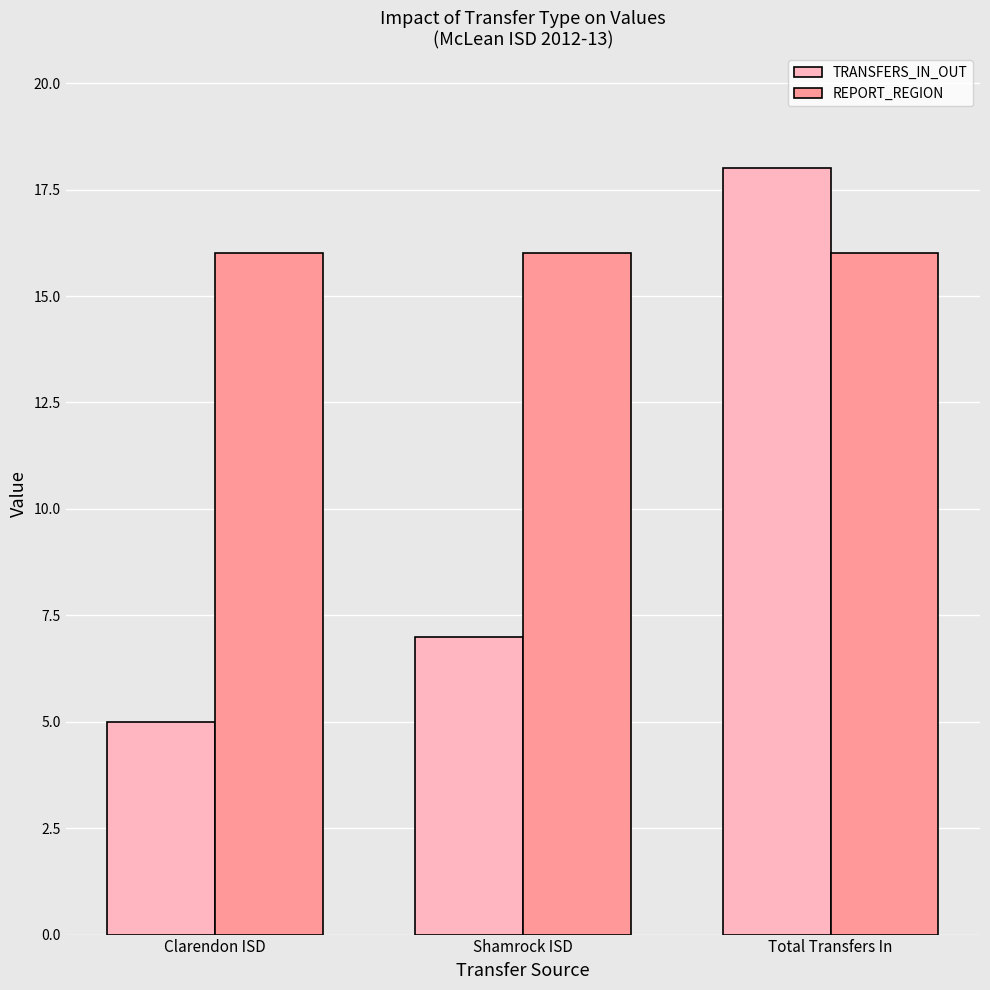

Does the chart contain any negative values?

No